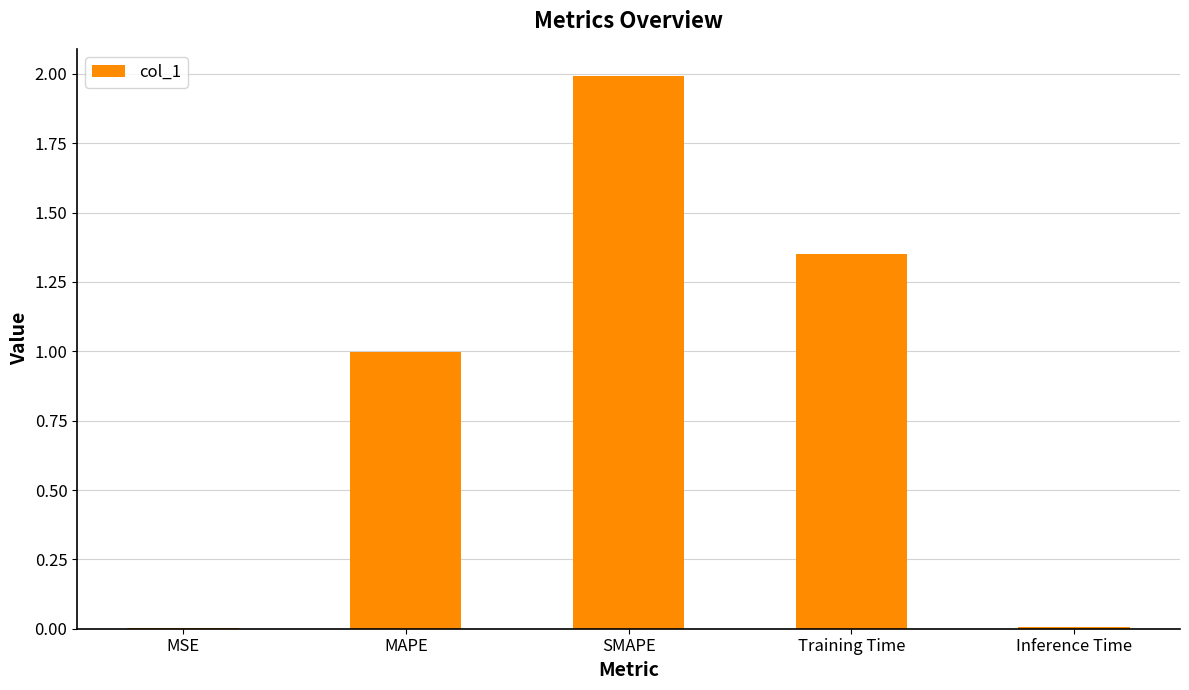

The value at SMAPE is 2.0. True or false?

True